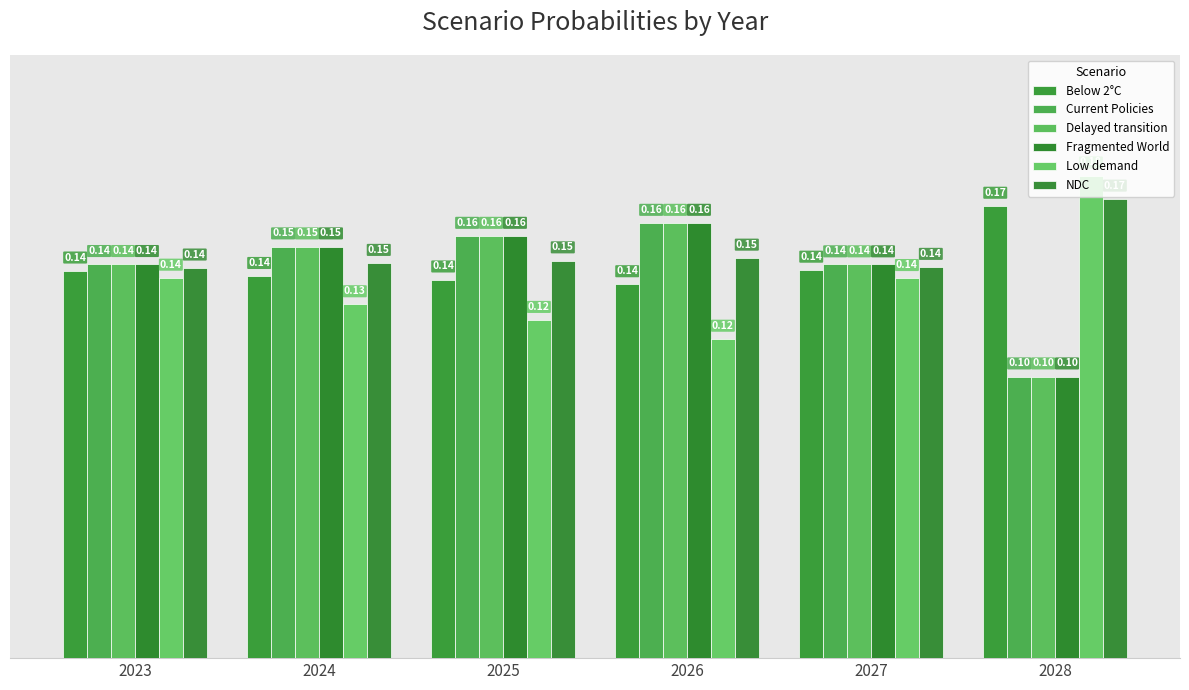

Is it true that NDC equals 0.1 at 2027?

True